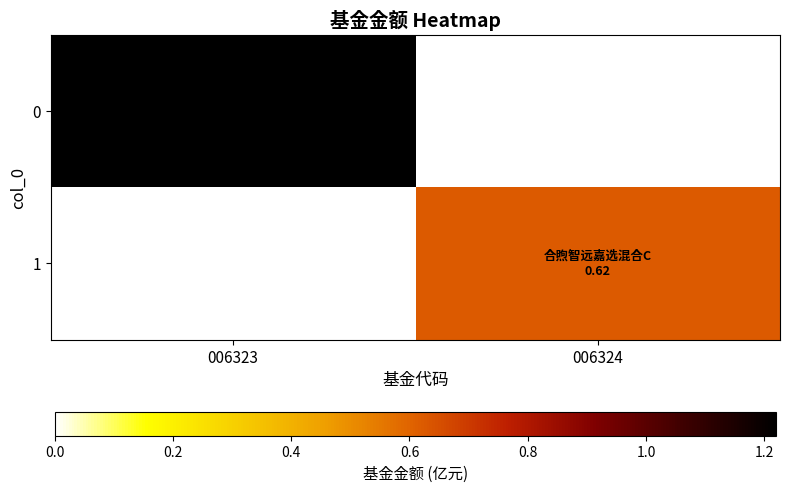

Reading left to right, list all the values displayed in this chart.

0: 006323=1.2	006324=0.0
1: 006323=0.0	006324=0.6